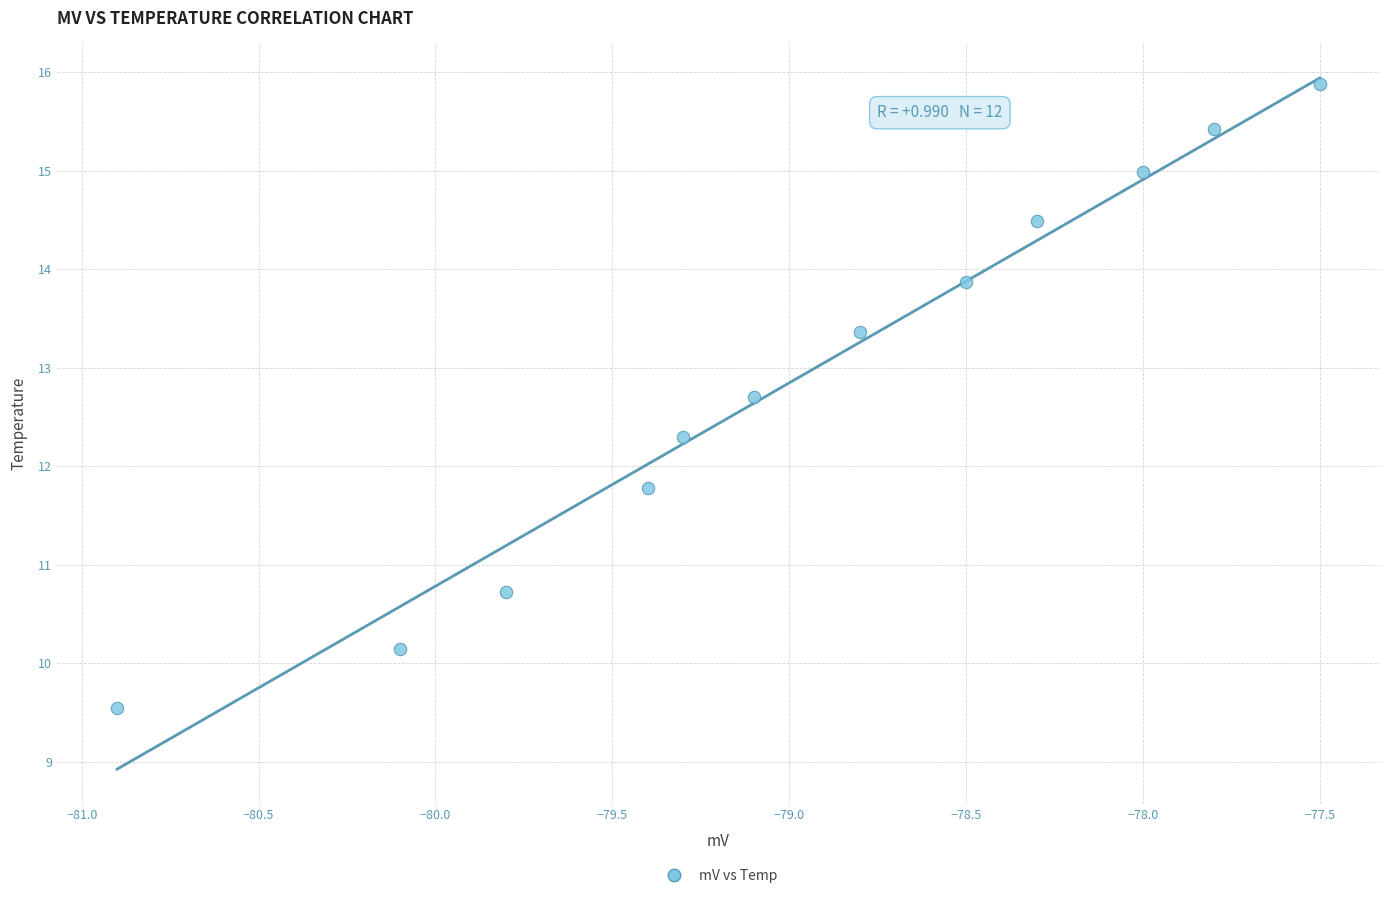

What is the average Y value?

12.9